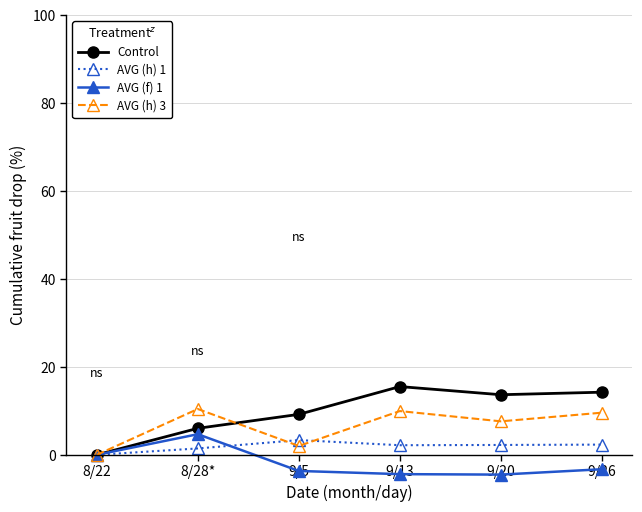

Where is the first local minimum for AVG (h) 3?

9/5